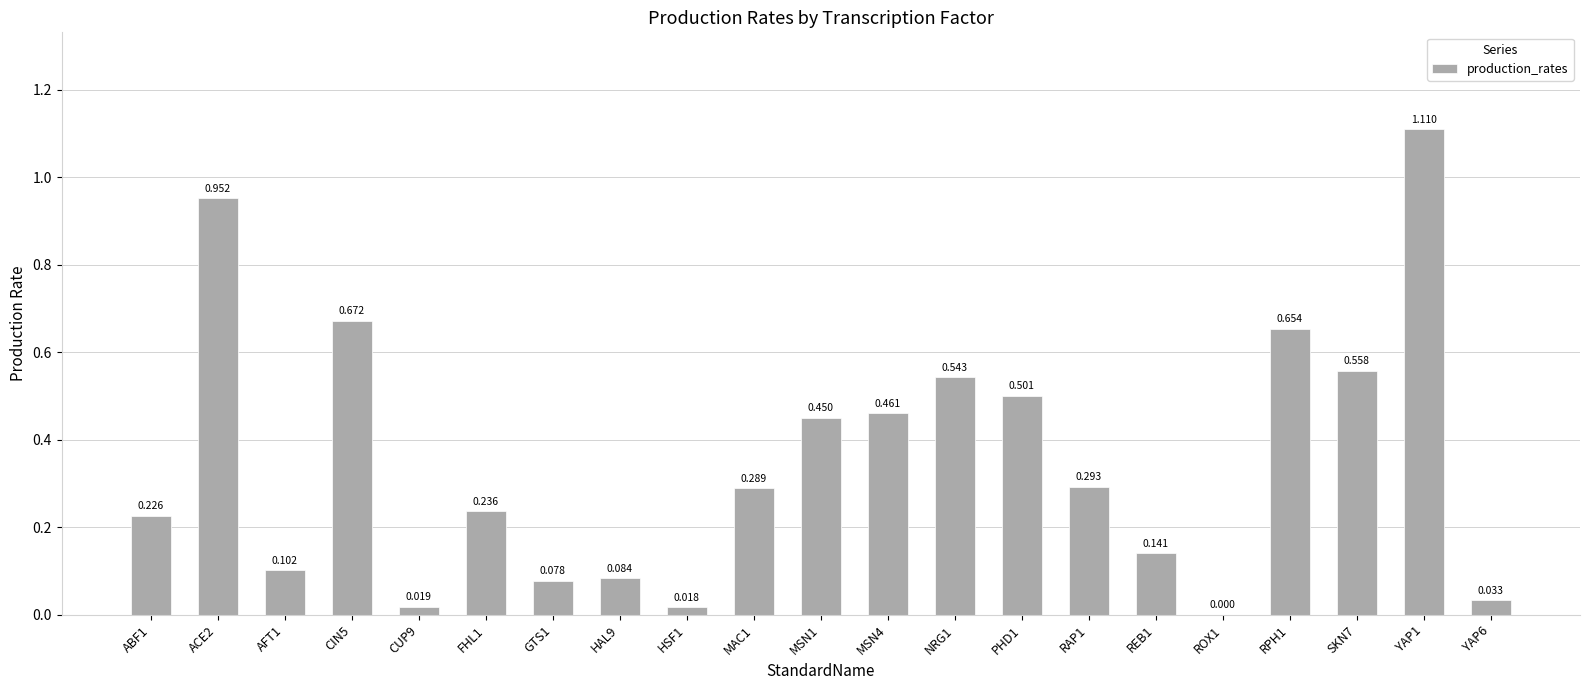

Count the number of categories in the chart.

21